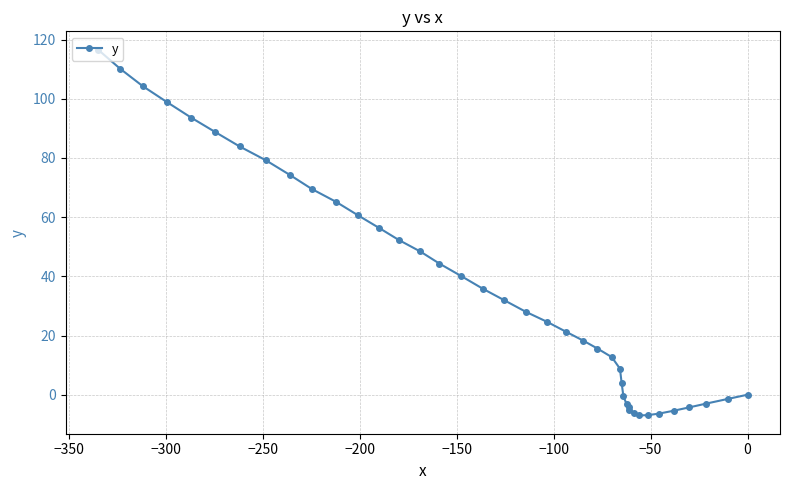

What is the minimum value shown in the chart?

-7.0